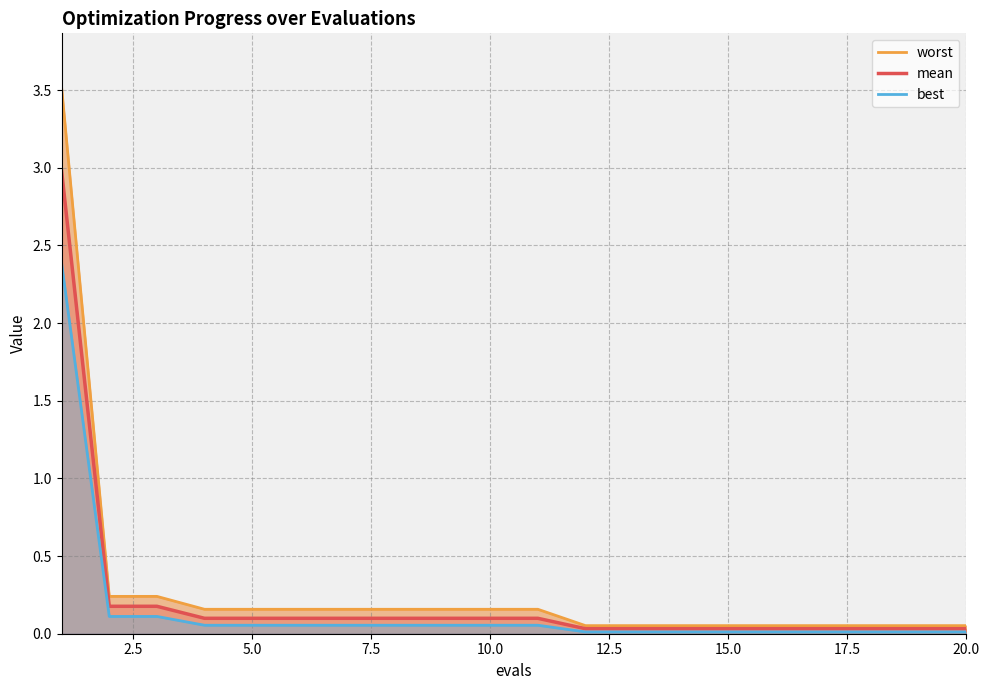

What is the difference between the maximum and second lowest values in the best series?

2.4